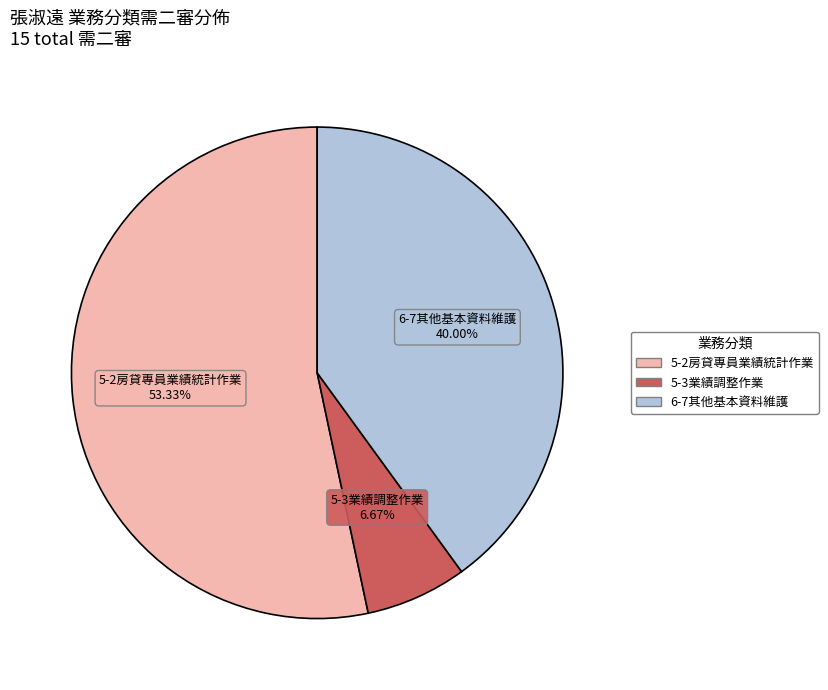

True or false: 6-7其他基本資料維護 accounts for 40% of the total.

True